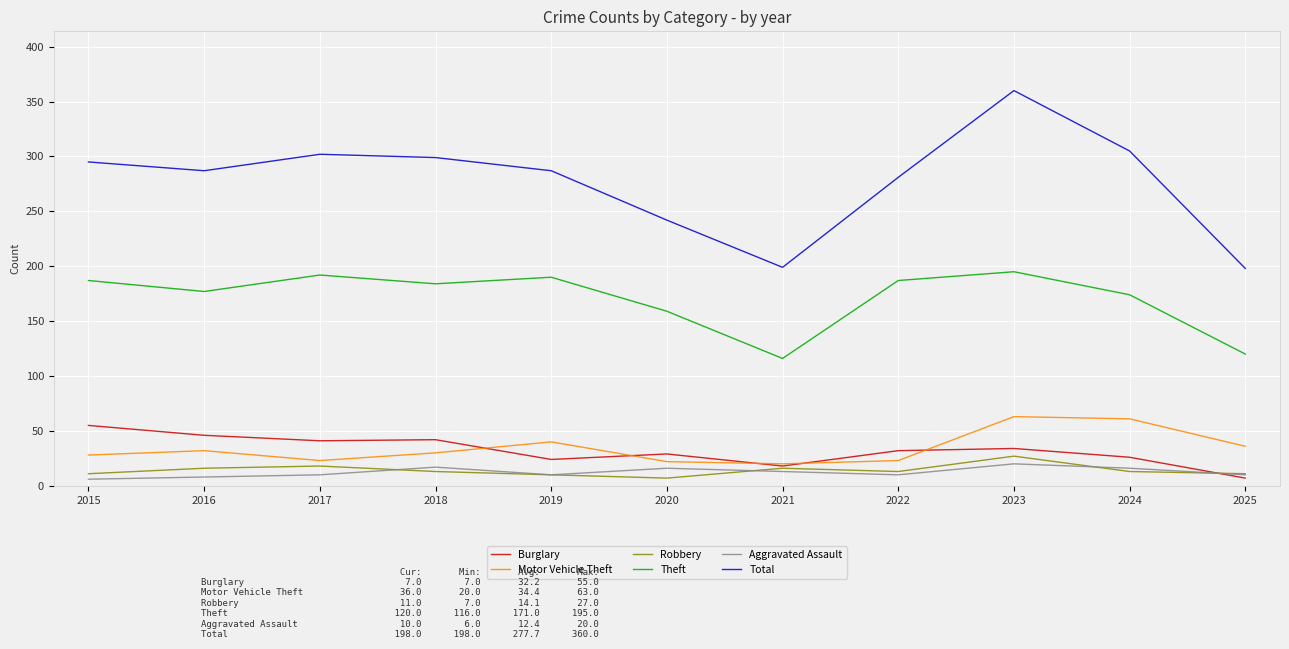

What is the highest value of the Burglary series?

55